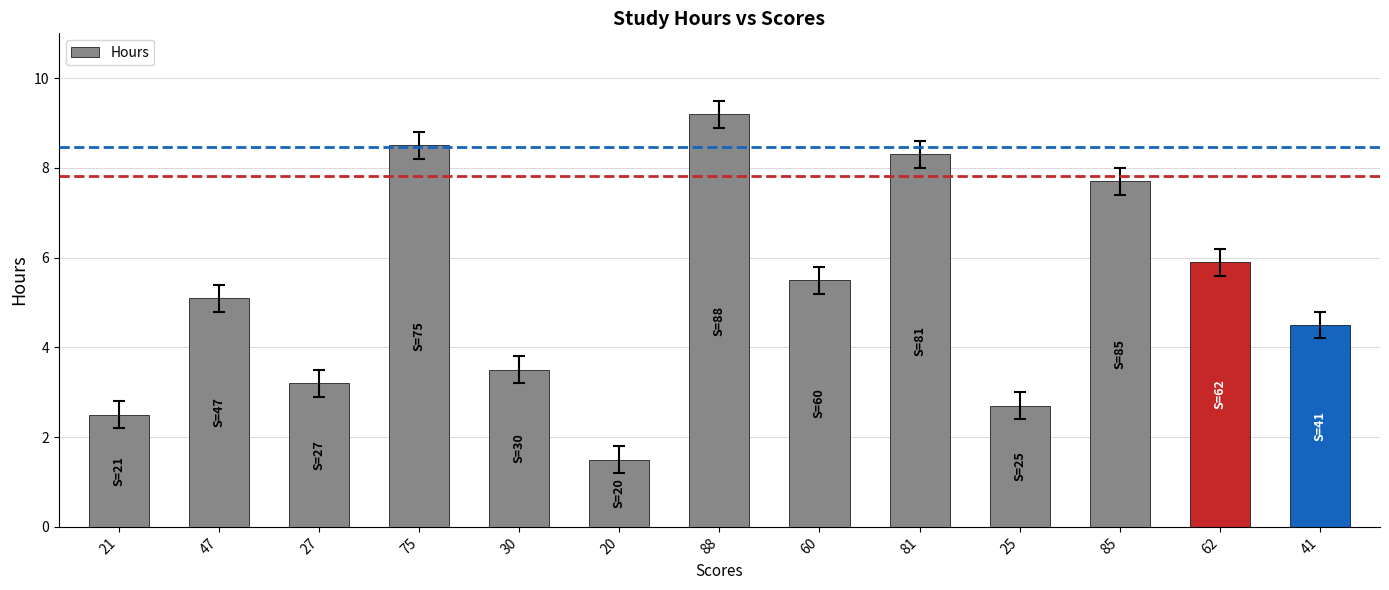

Rank the categories by value from lowest to highest.

20, 21, 25, 27, 30, 41, 47, 60, 62, 85, 81, 75, 88